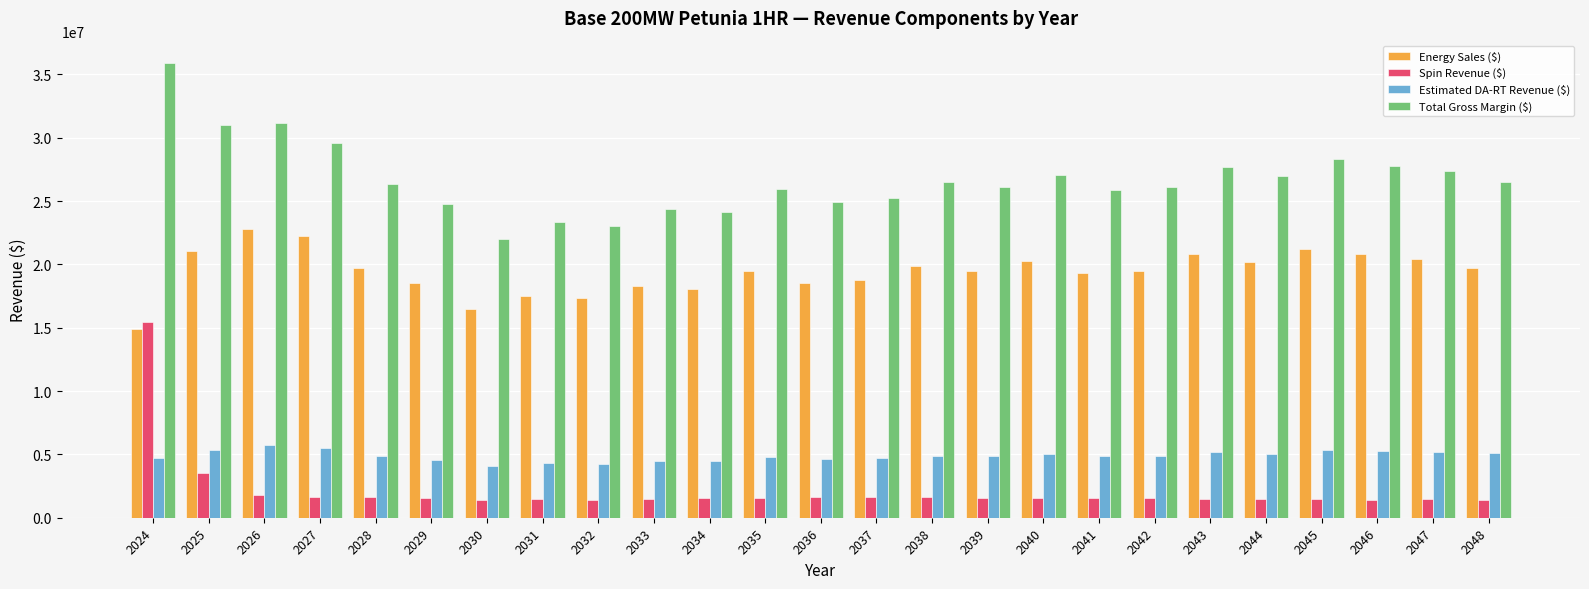

What is the spread (max minus min) of values at 2027?

27973749.9